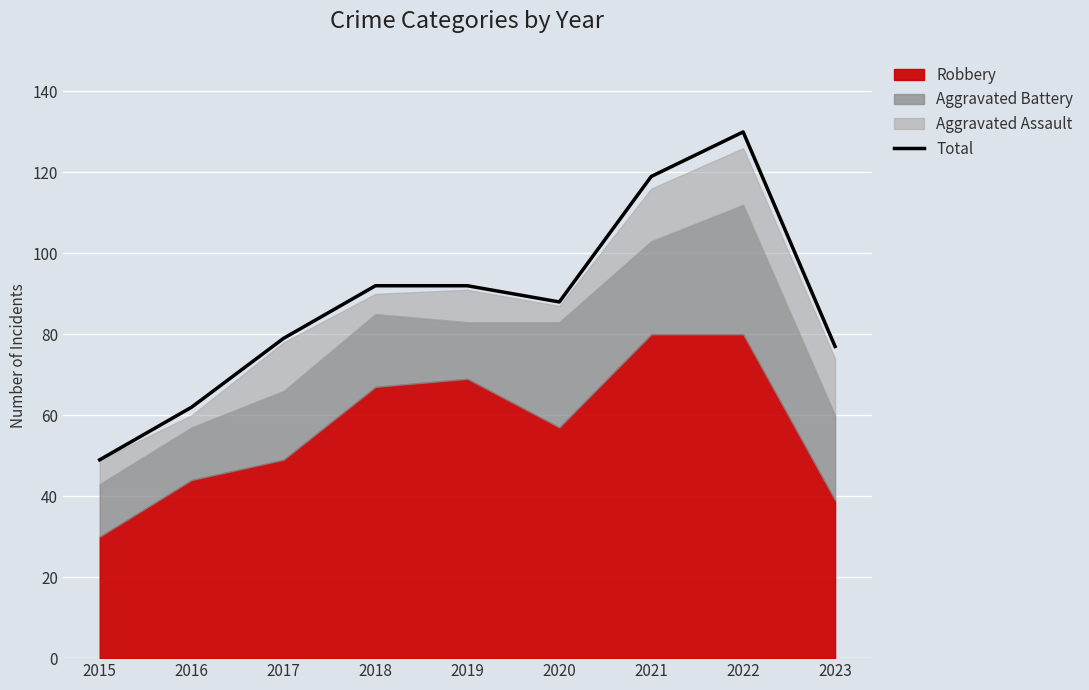

Is it true that the value at 2022 is 130?

True